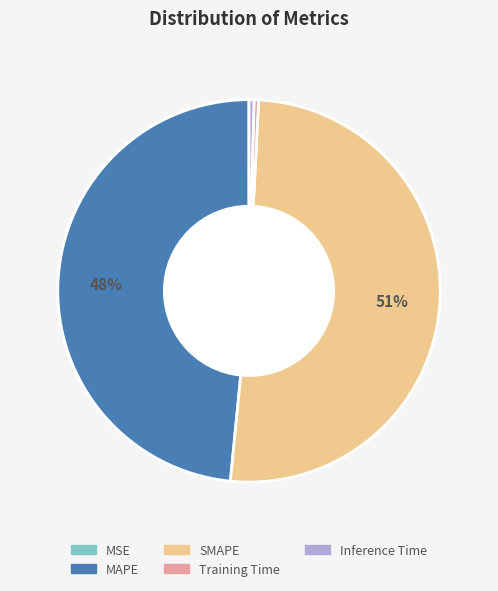

Is there a majority slice in this chart?

Yes